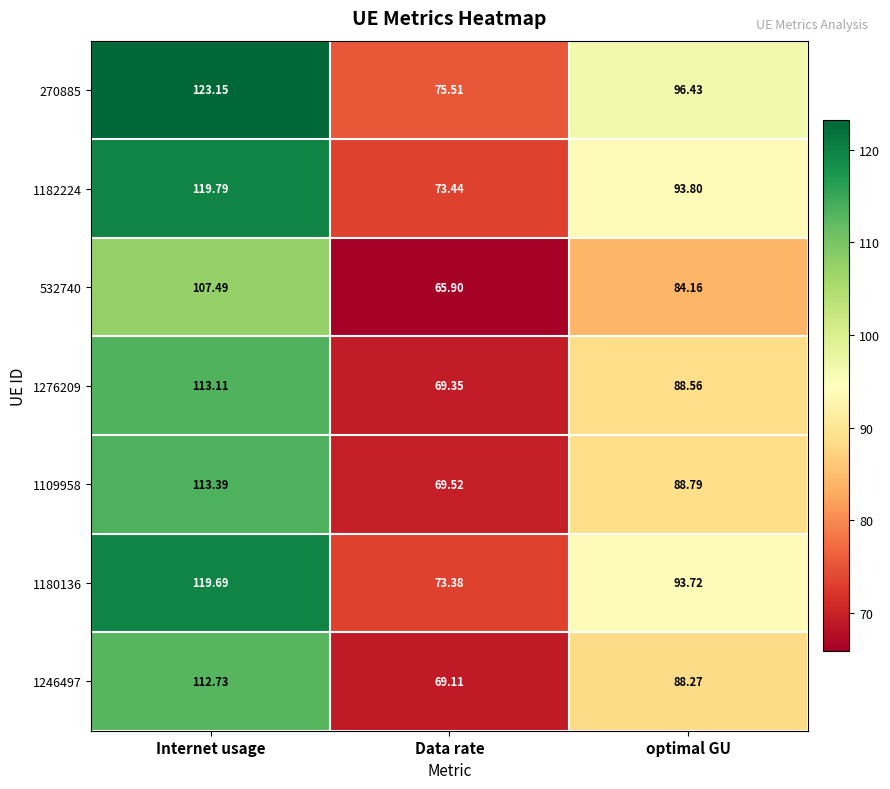

Count the number of data series in this chart.

7